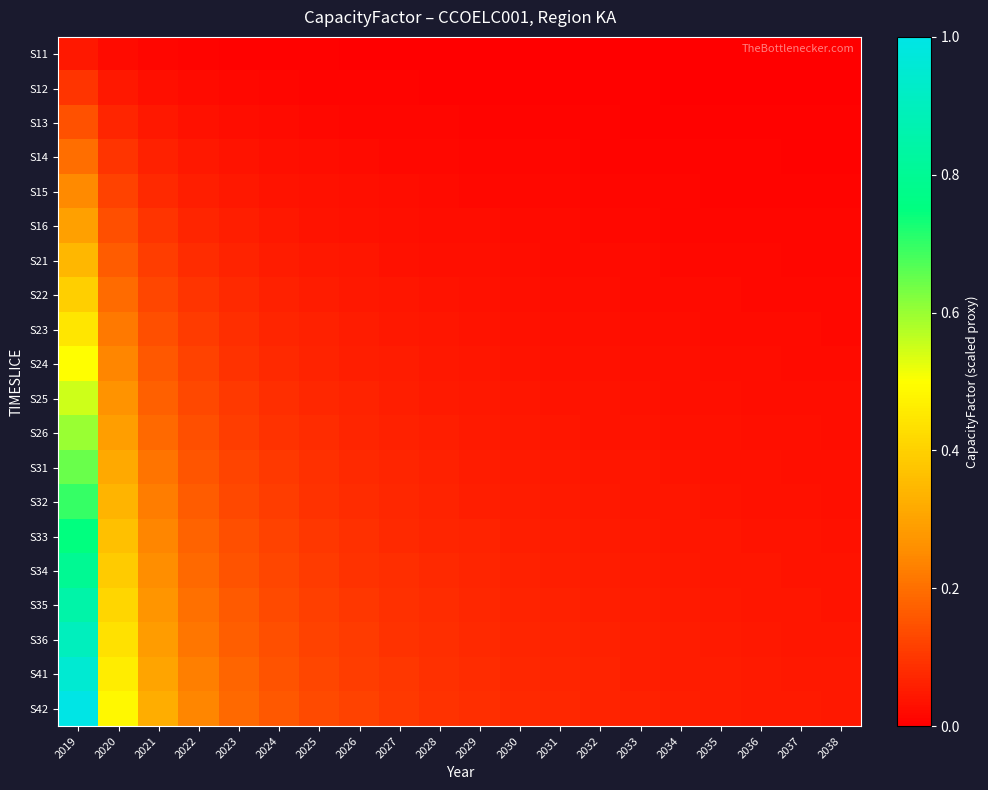

Rank the series at 2031 from lowest to highest value.

S11, S12, S13, S14, S15, S16, S21, S22, S23, S24, S25, S26, S31, S32, S33, S34, S35, S36, S41, S42